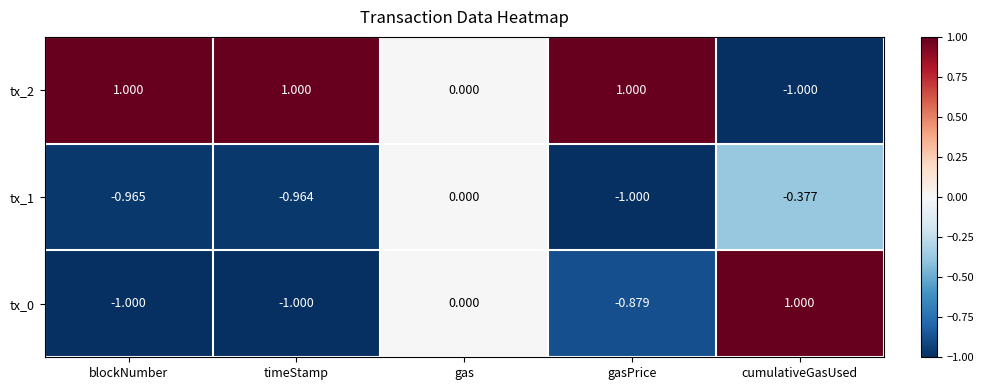

At which label does tx_1 reach its peak?

gas